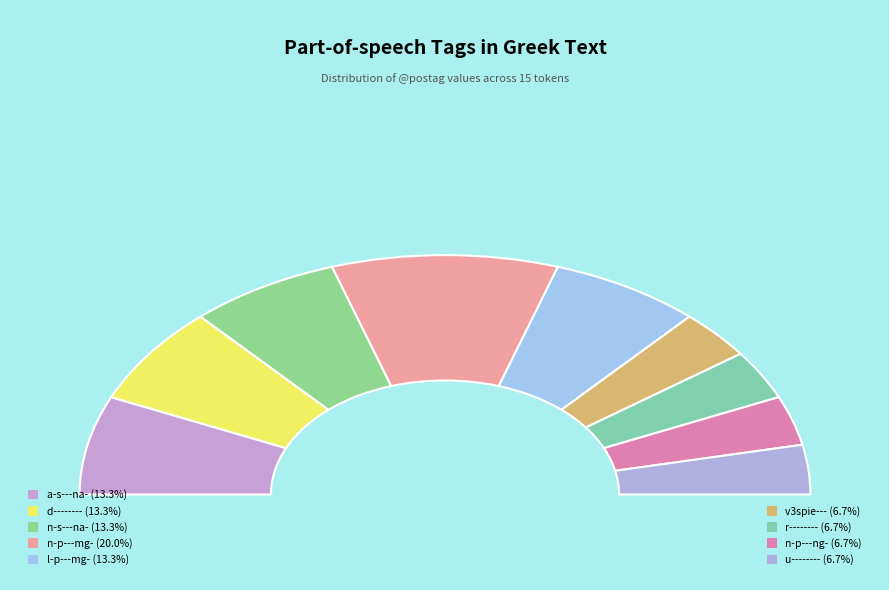

Does n-p---ng- represent more than half of the total?

No